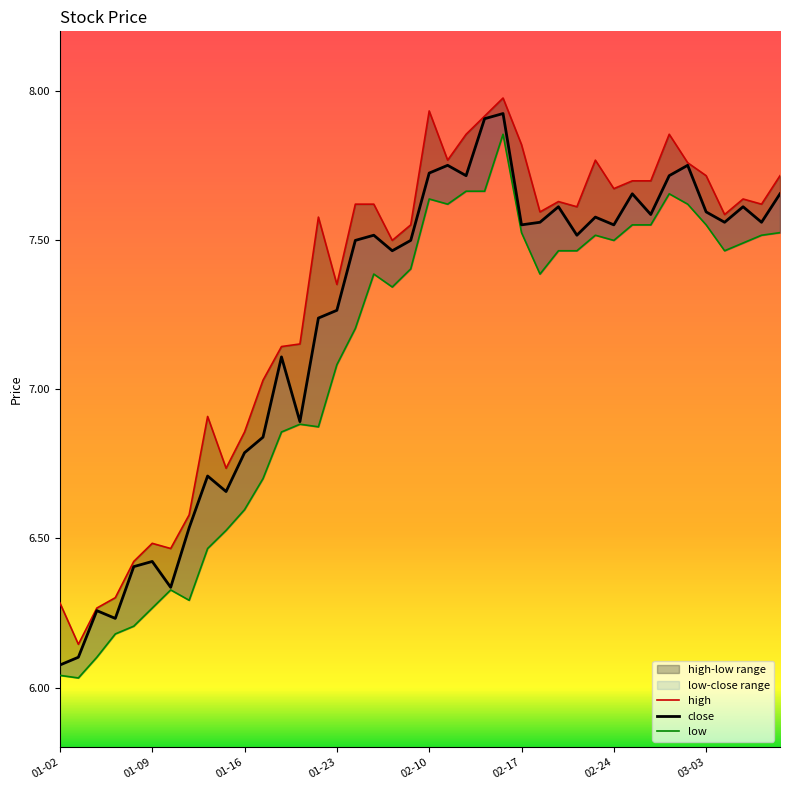

What is the approximate value of high at 03-03?

7.7